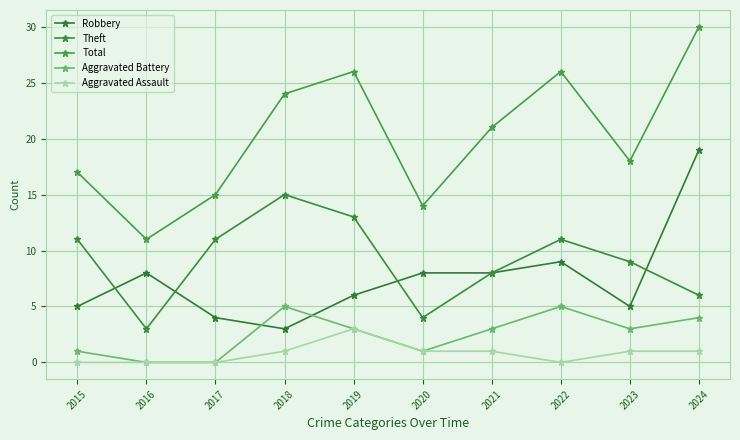

The value of Aggravated Assault at 2019 is 3. True or false?

True